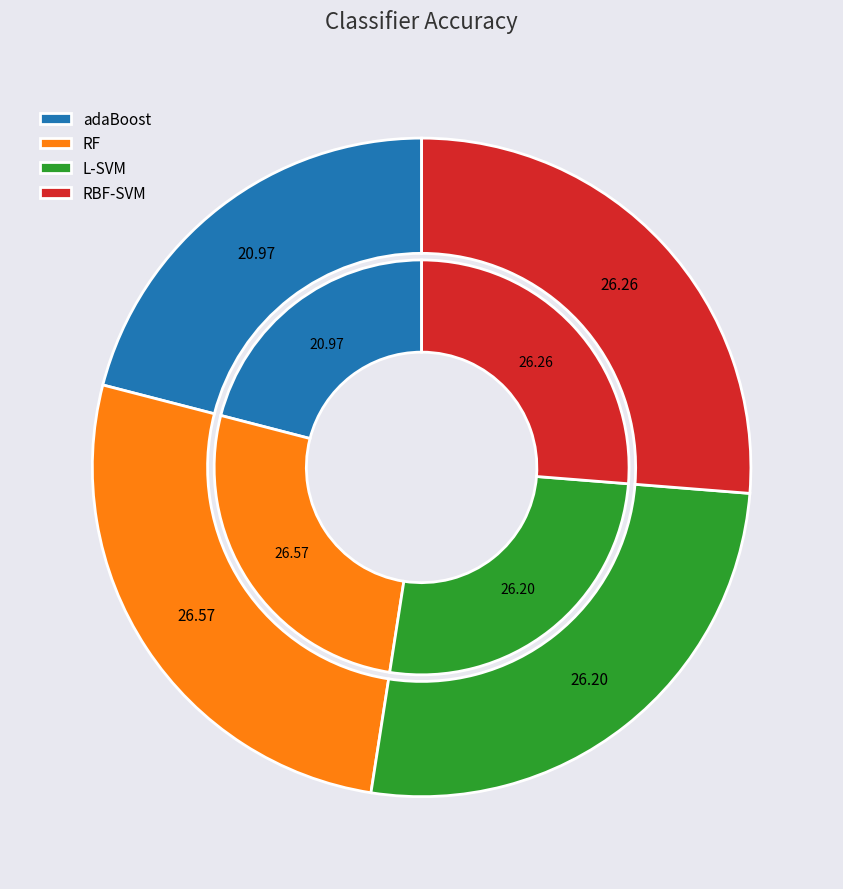

What percentage do adaBoost and RF together represent?

47.5%